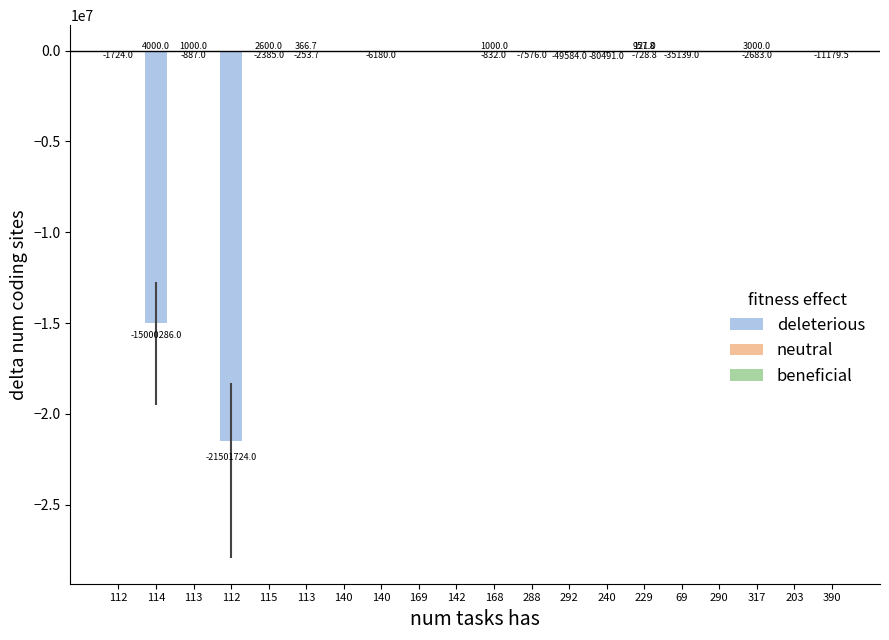

What is the label of the 13th bar from the left?

292